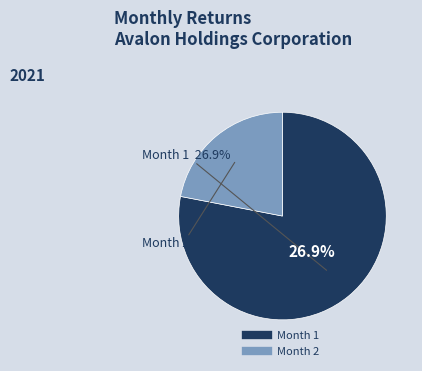

Which slice is the largest?

Month 1